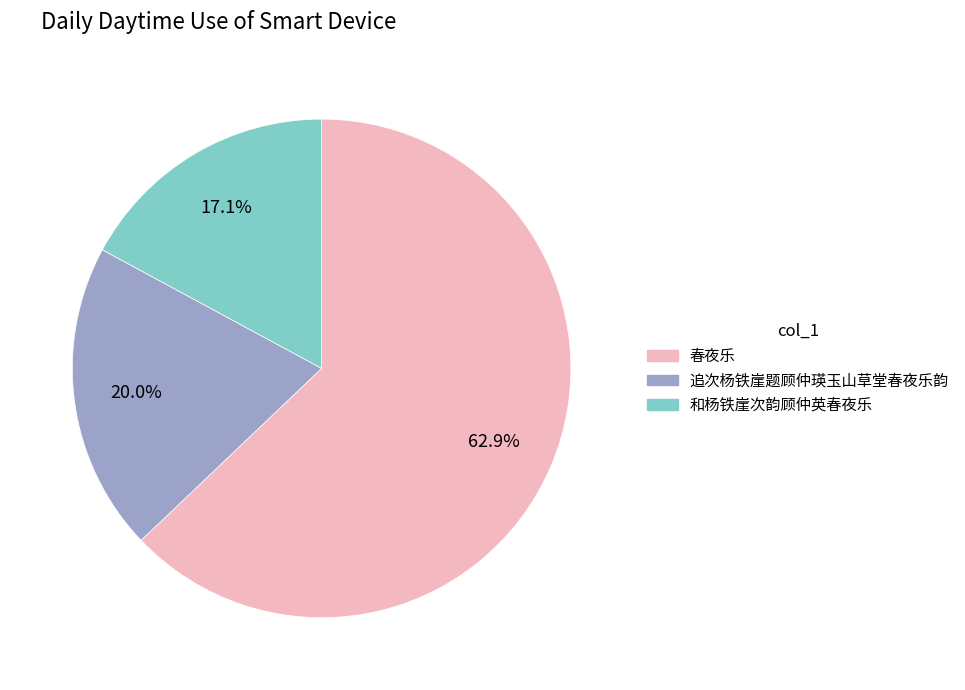

Does any single category account for the majority?

Yes